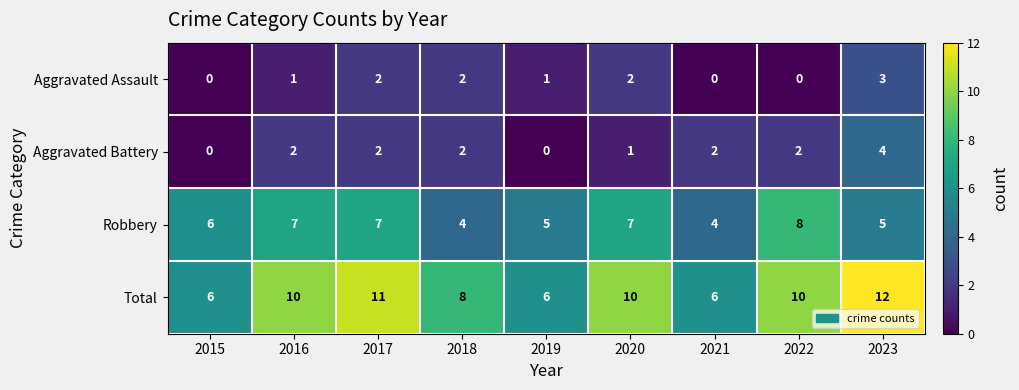

How many distinct data groups are displayed?

4